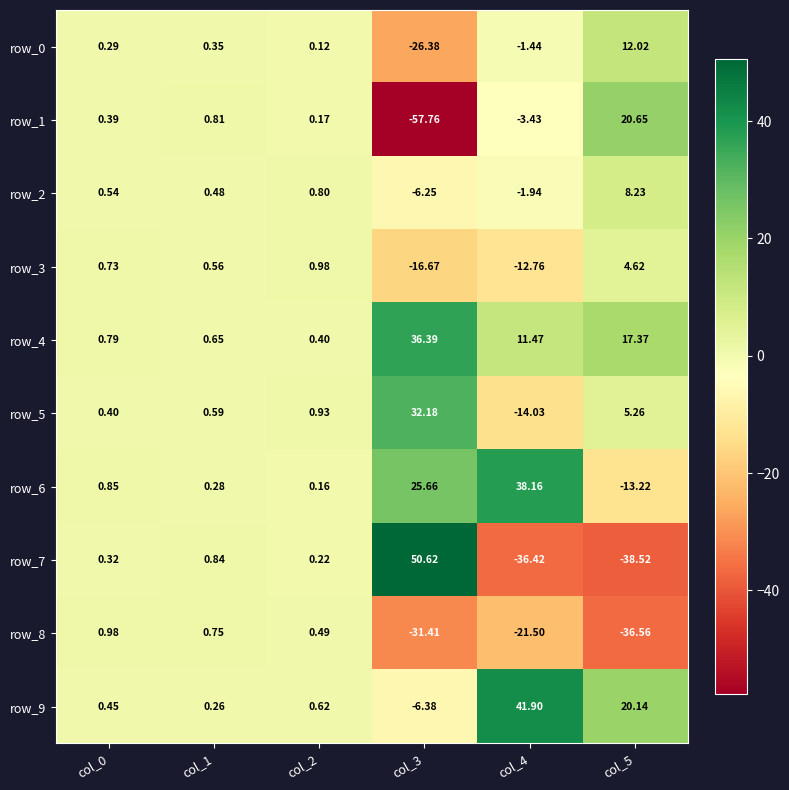

What is the difference between the second highest and minimum values in the row_0 series?

26.7